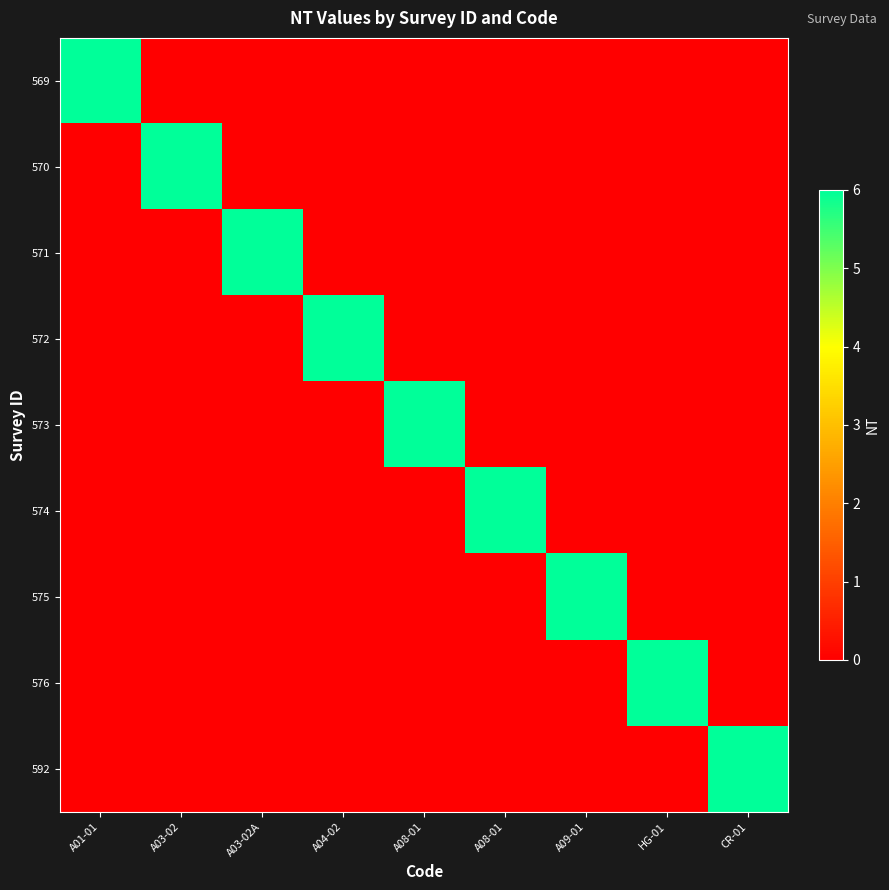

Which series has the largest total across all categories?

569